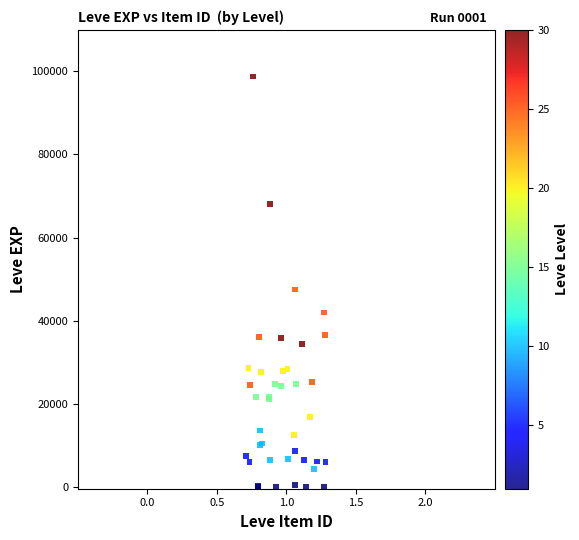

What Y value in the scatter plot is closest to 49397?

47472.2